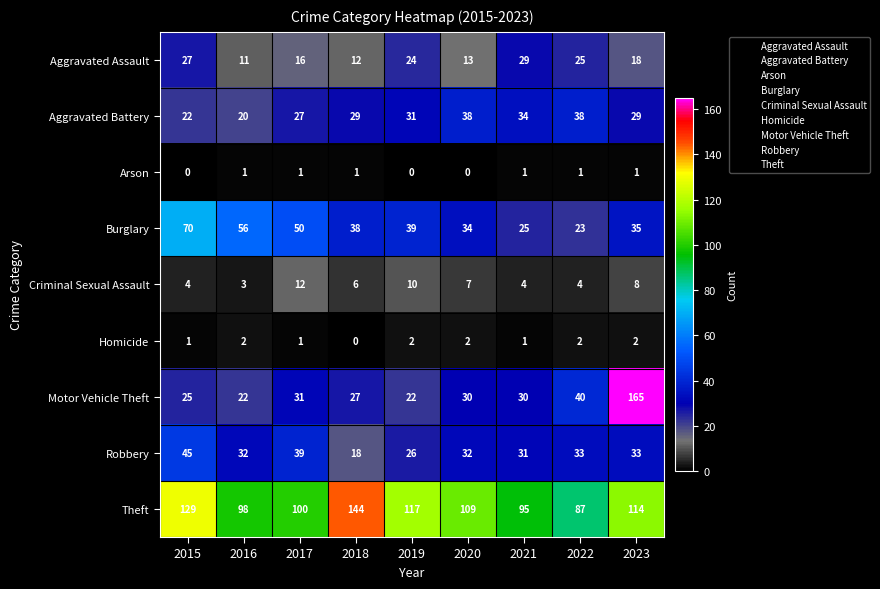

What is the spread (max minus min) of values at 2018?

144